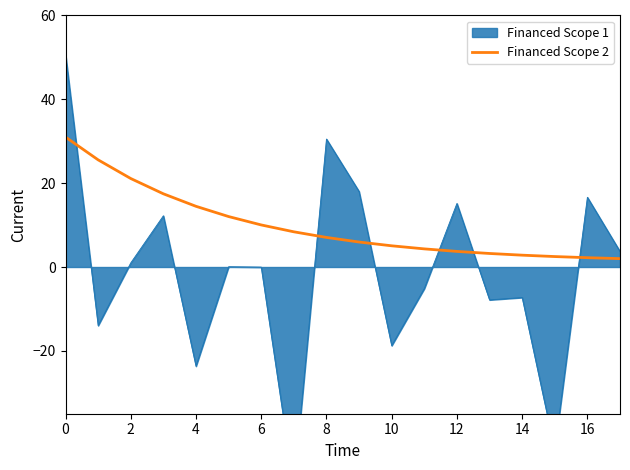

What is the highest value of the Financed Scope 2 series?

31.0